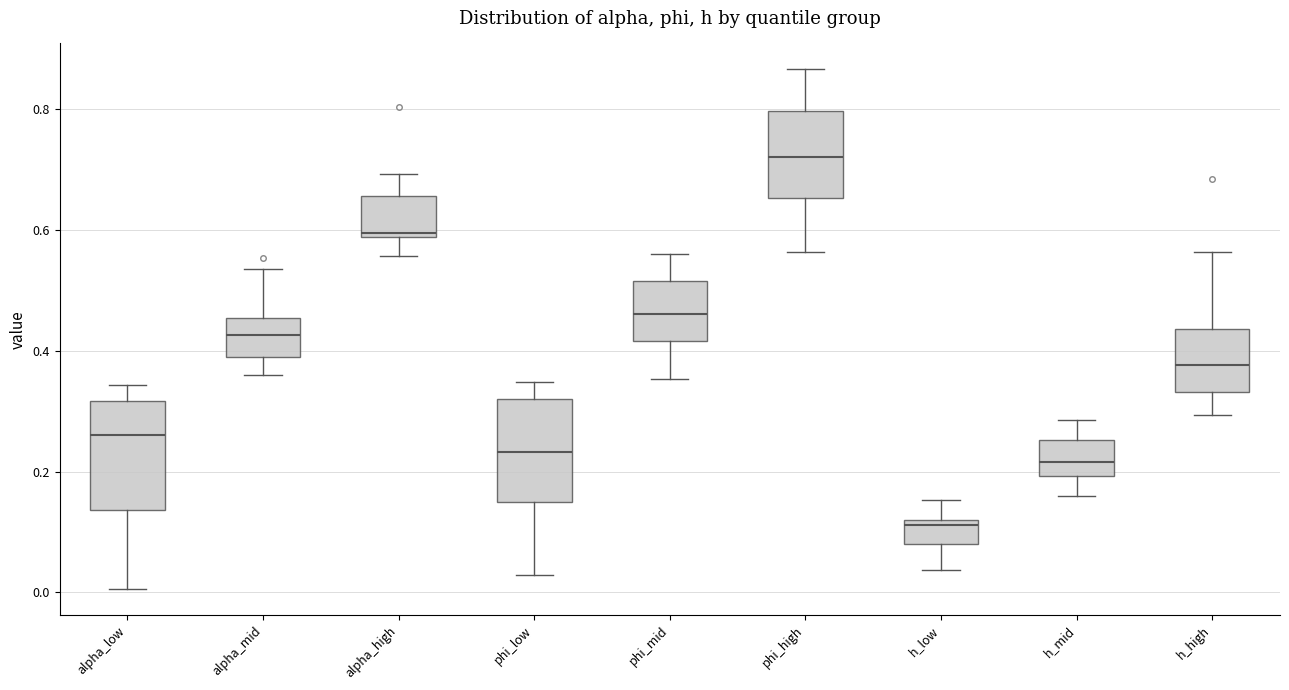

Where is the lower edge of the box for alpha_high on the y-axis? The values are not printed on the chart, so give them approximately, as read against the axis.

0.58